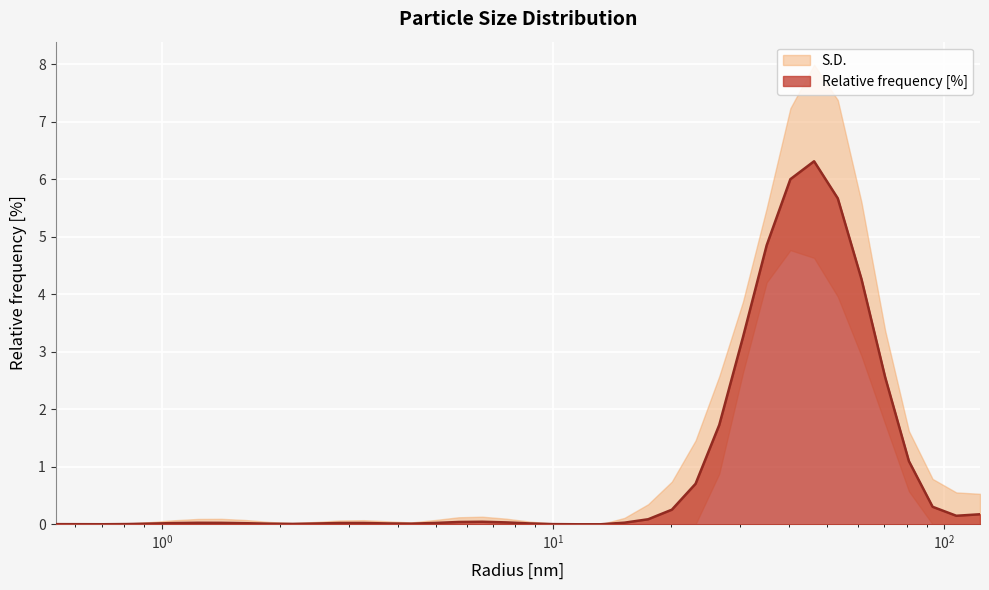

Is it true that the value at 46.415889739990234 is 8.6?

False